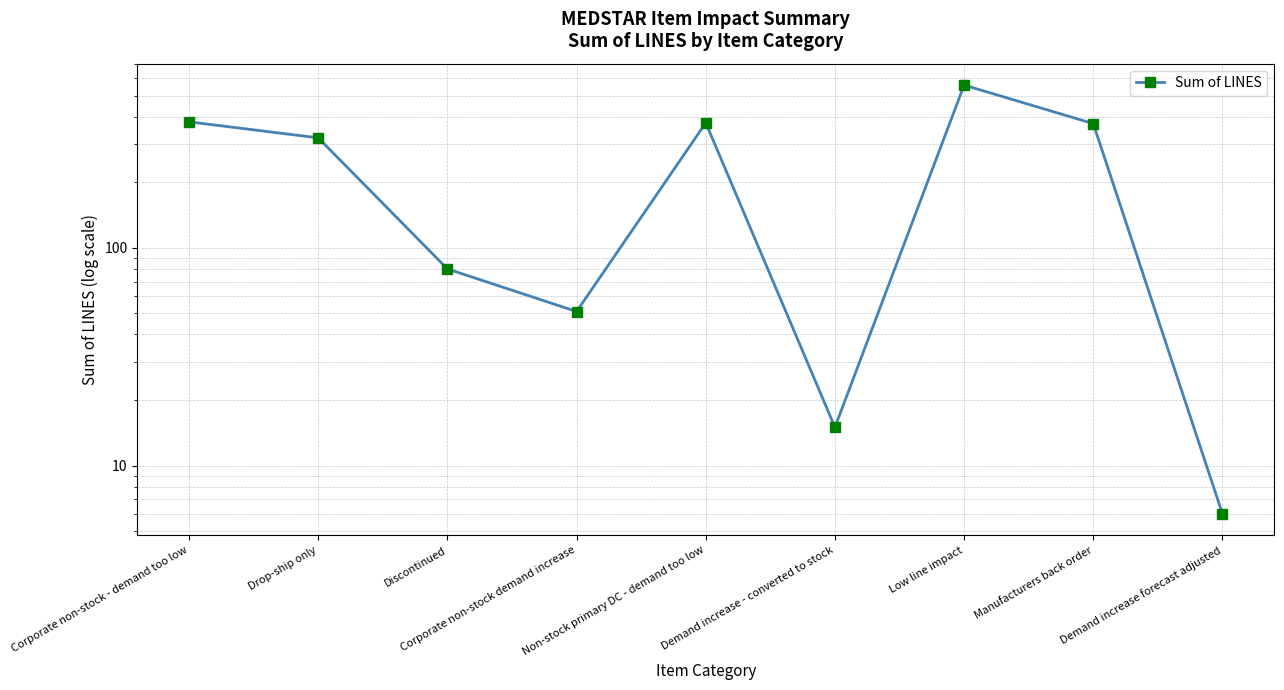

What is the ratio of the value at Demand increase - converted to stock to the value at Demand increase forecast adjusted?

2.5